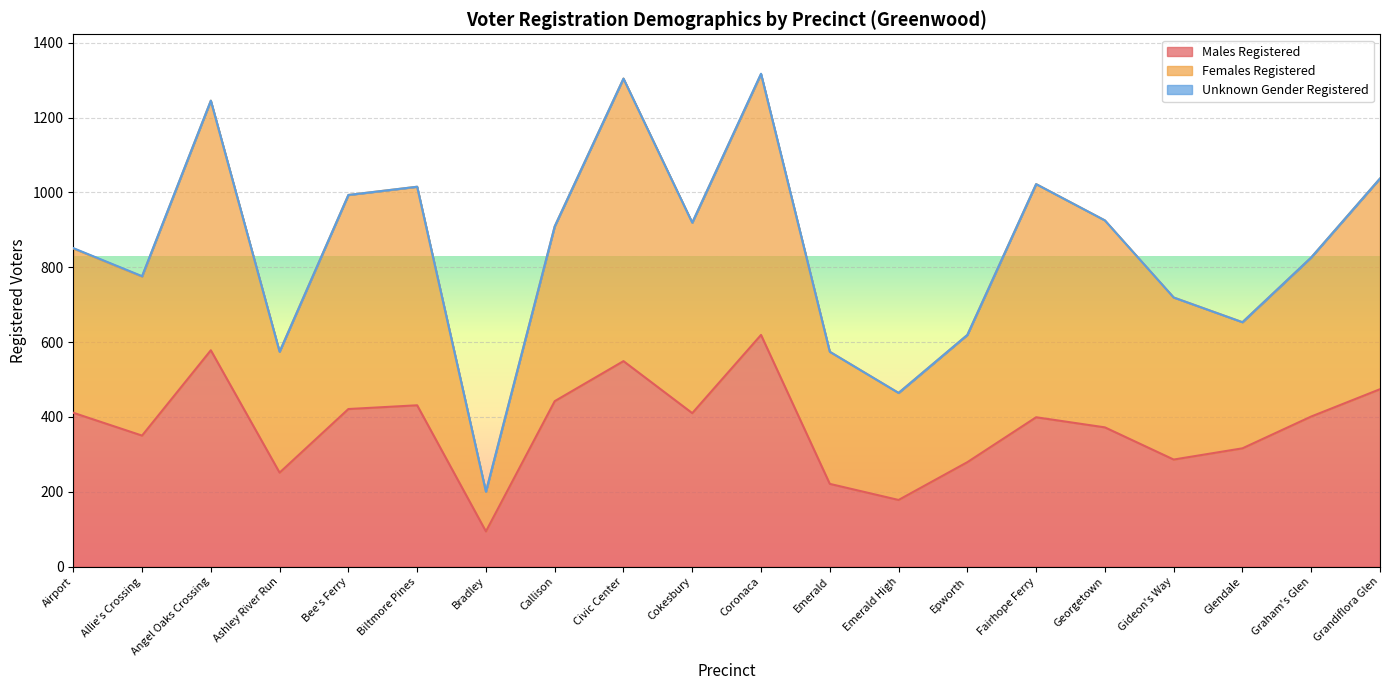

What is the value of the Males Registered point at the 16th from the left?

372